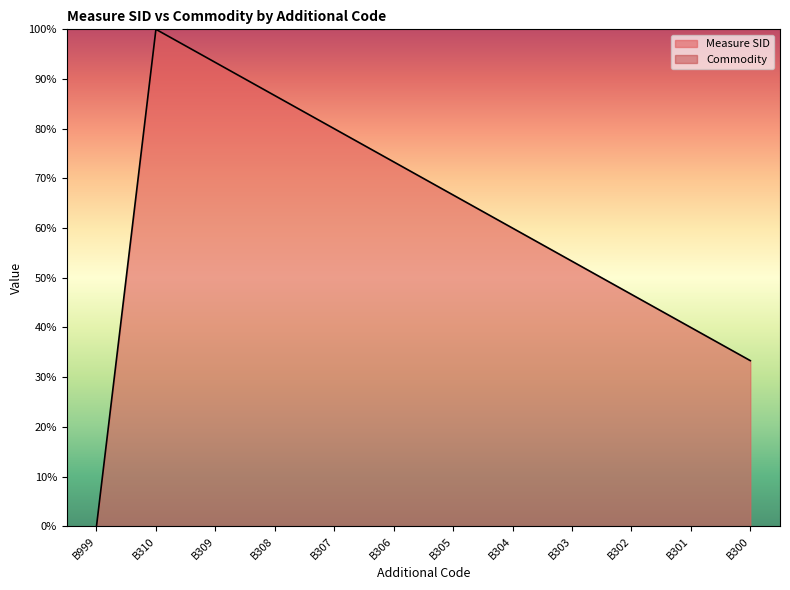

Read the value at B308.

86.7